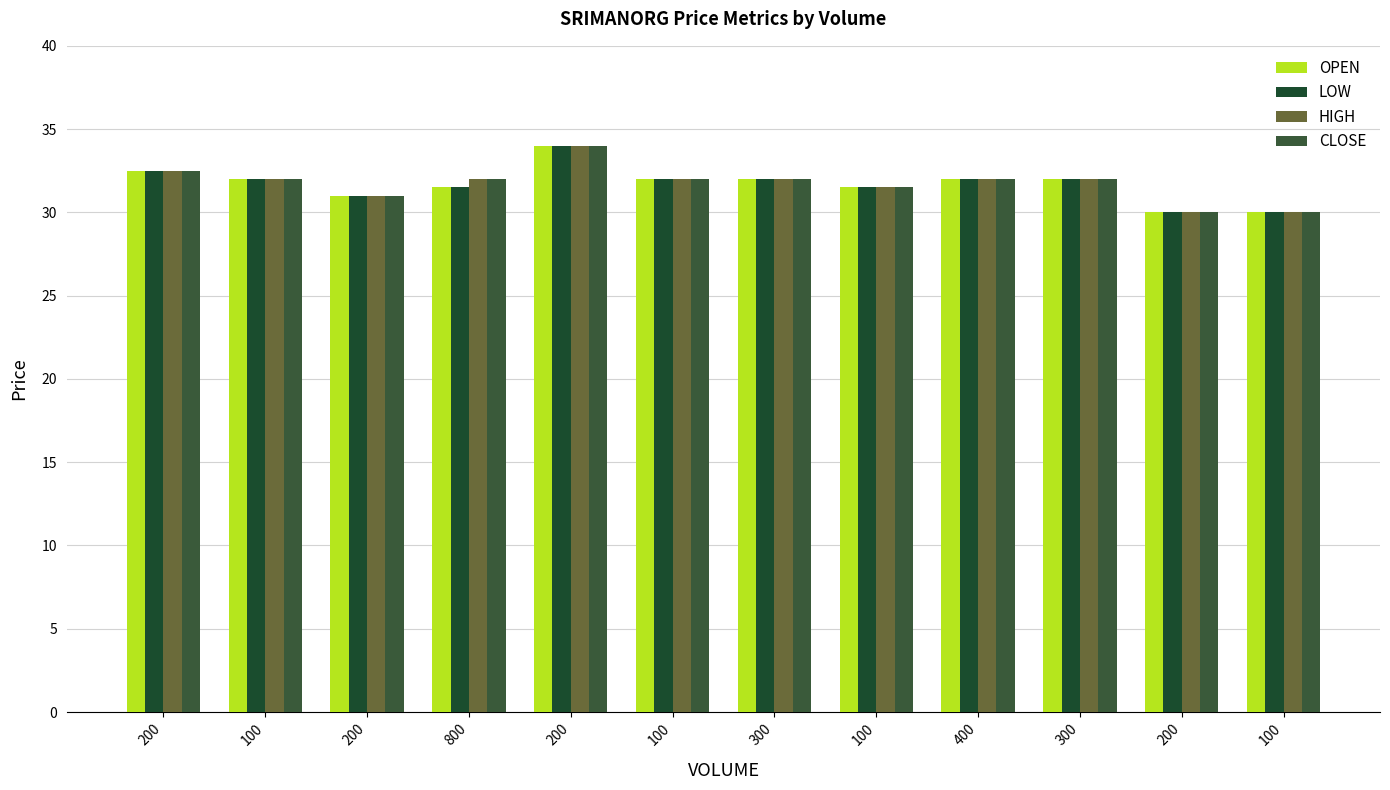

Reading left to right, list all the values displayed in this chart.

OPEN: 200=32.5	100=32.0	200=31.0	800=31.5	200=34.0	100=32.0	300=32.0	100=31.5	400=32.0	300=32.0	200=30.0	100=30.0
LOW: 200=32.5	100=32.0	200=31.0	800=31.5	200=34.0	100=32.0	300=32.0	100=31.5	400=32.0	300=32.0	200=30.0	100=30.0
HIGH: 200=32.5	100=32.0	200=31.0	800=32.0	200=34.0	100=32.0	300=32.0	100=31.5	400=32.0	300=32.0	200=30.0	100=30.0
CLOSE: 200=32.5	100=32.0	200=31.0	800=32.0	200=34.0	100=32.0	300=32.0	100=31.5	400=32.0	300=32.0	200=30.0	100=30.0